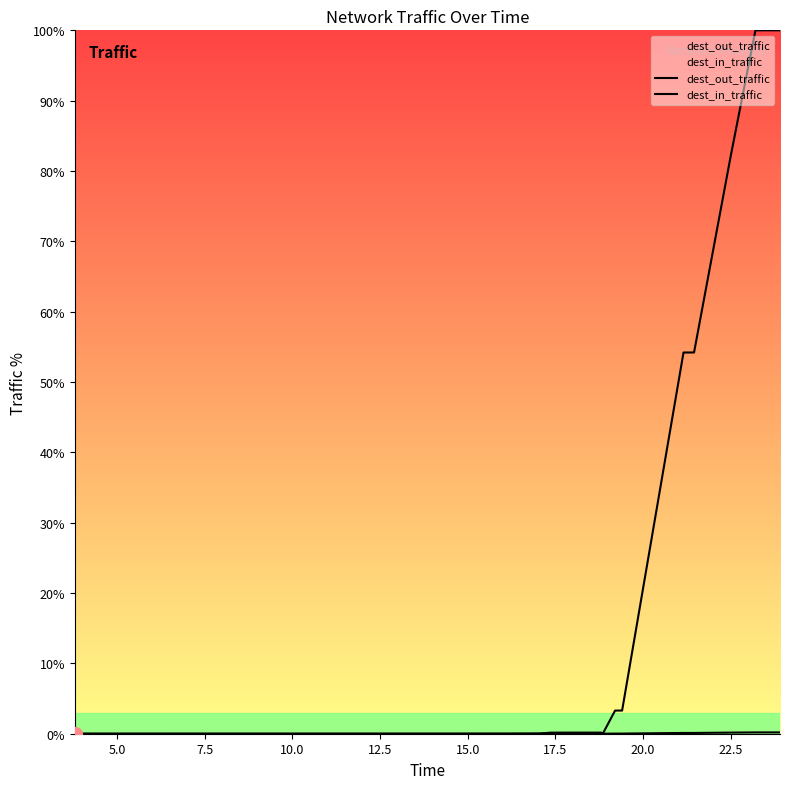

How many lines are shown in the chart?

2